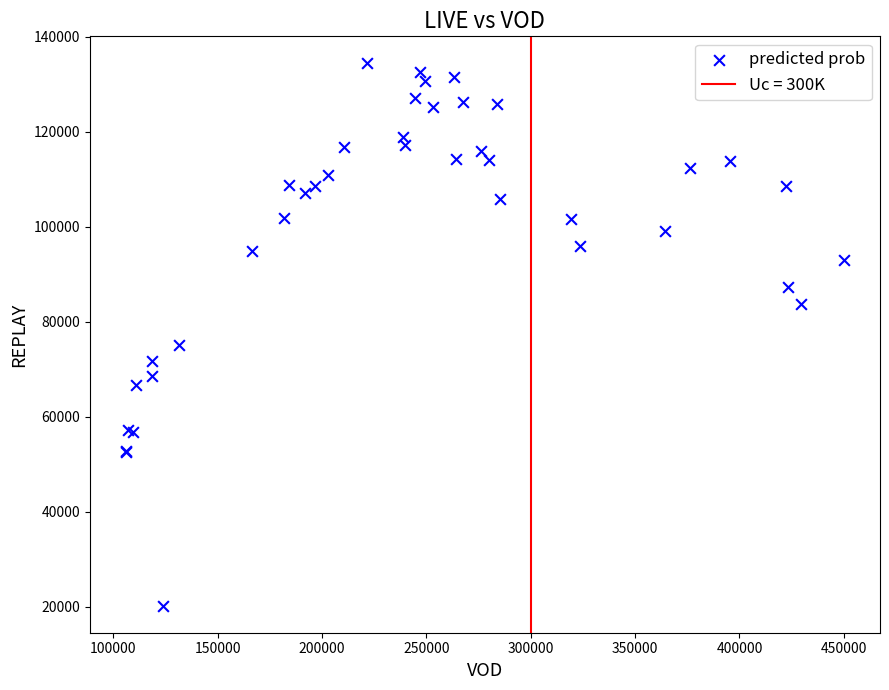

What Y value in the scatter plot is closest to 77337?

75114.1